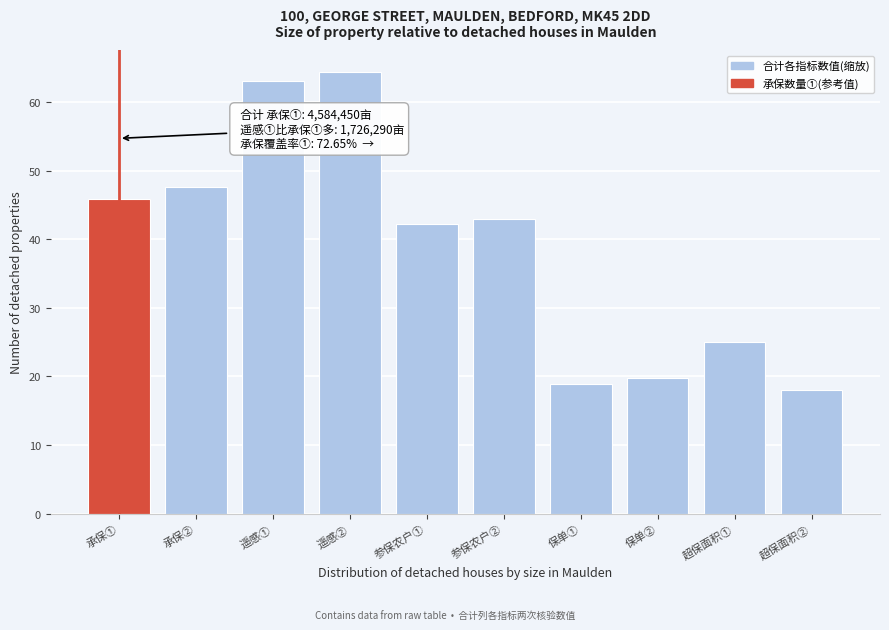

Reading left to right, list all the values displayed in this chart.

45.8	47.6	63.1	64.4	42.2	43.0	18.8	19.8	25.0	18.0